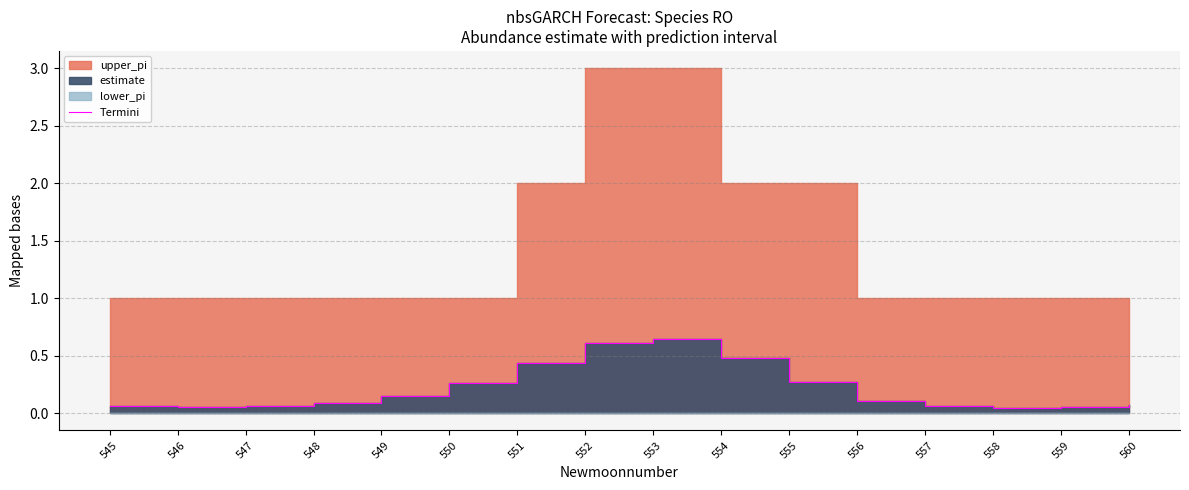

What is the change in value from 551 to 553?

+0.2